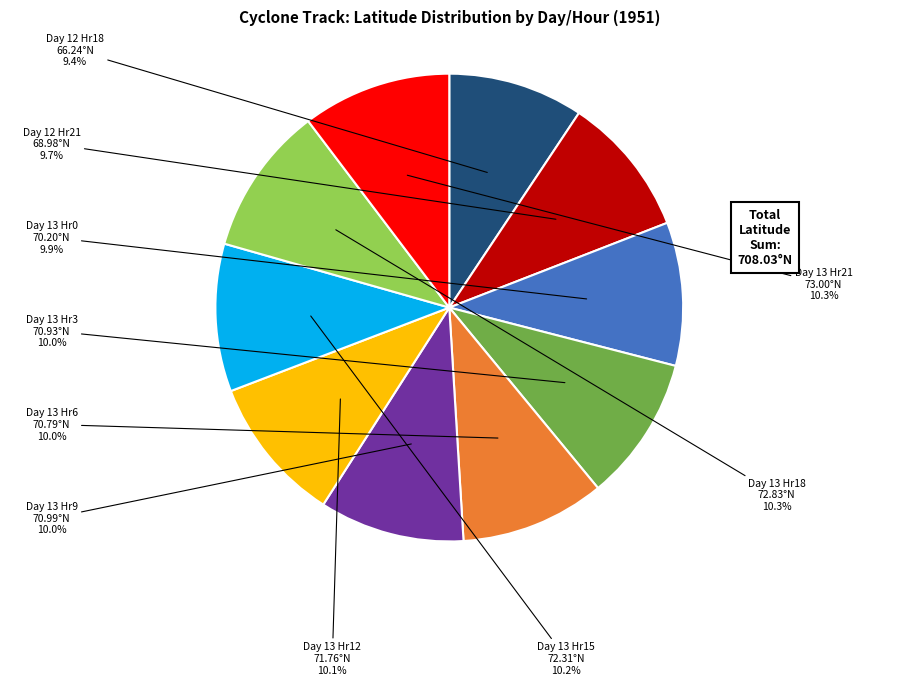

Is there any slice that represents more than half of the pie?

No